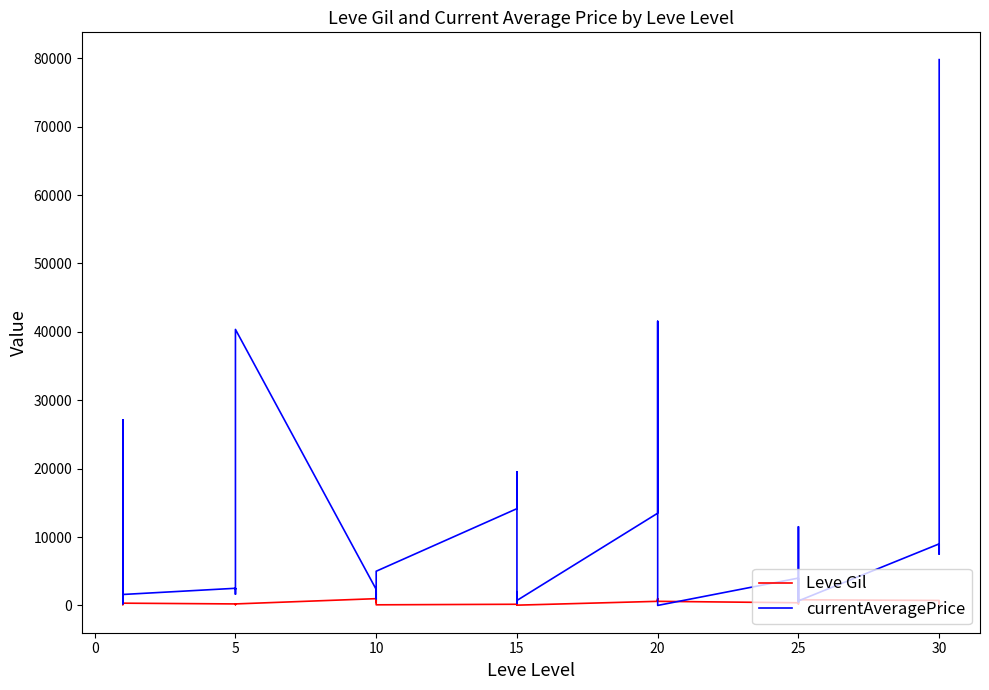

What is the average value of the currentAveragePrice series?

9681.4